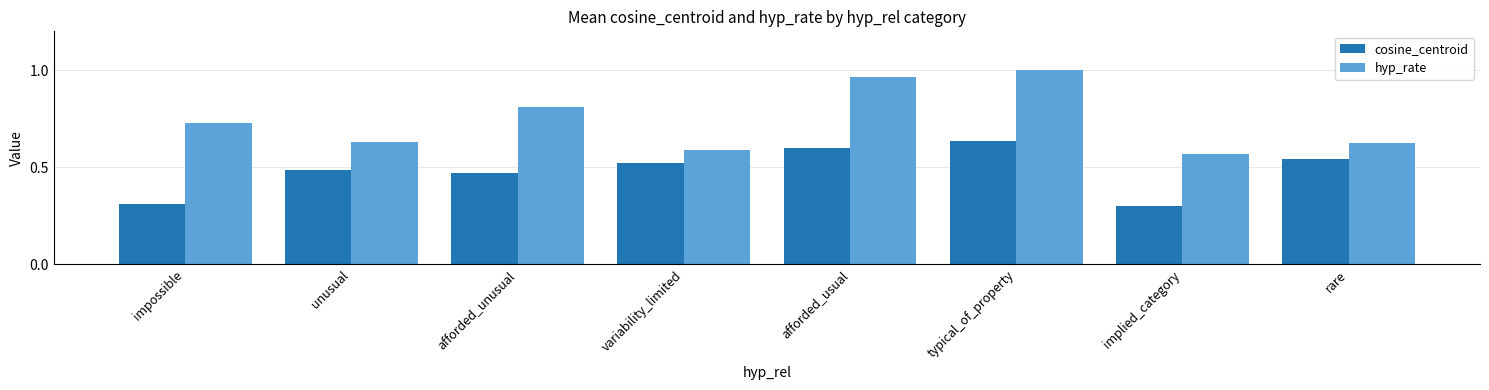

True or false: cosine_centroid has a value of 0.6 at afforded_usual.

True